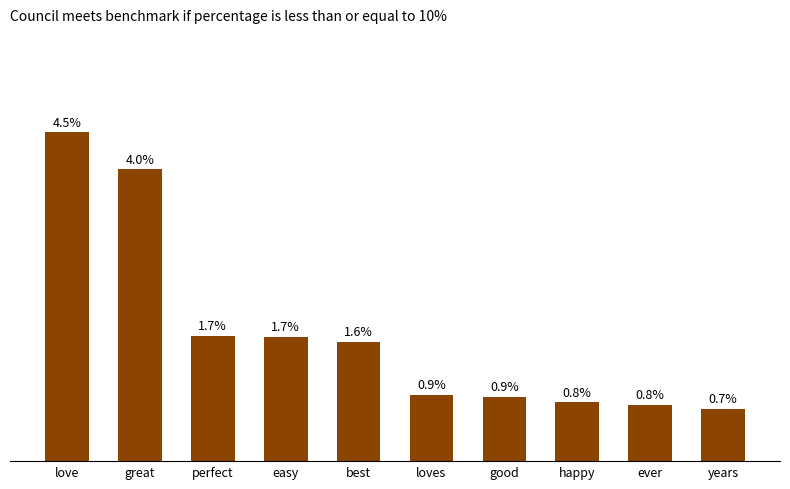

Where is the data nearest to the value 0?

years